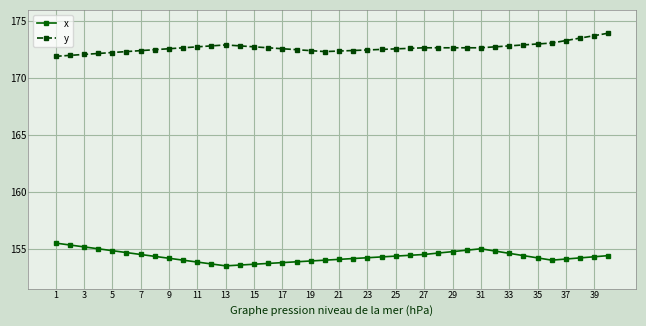

What are all the series names shown in the legend?

x, y